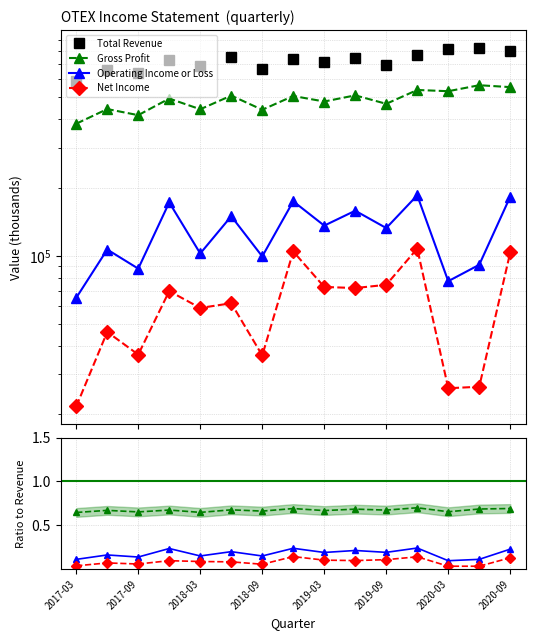

What is the spread (max minus min) of values at 13?

826600.0